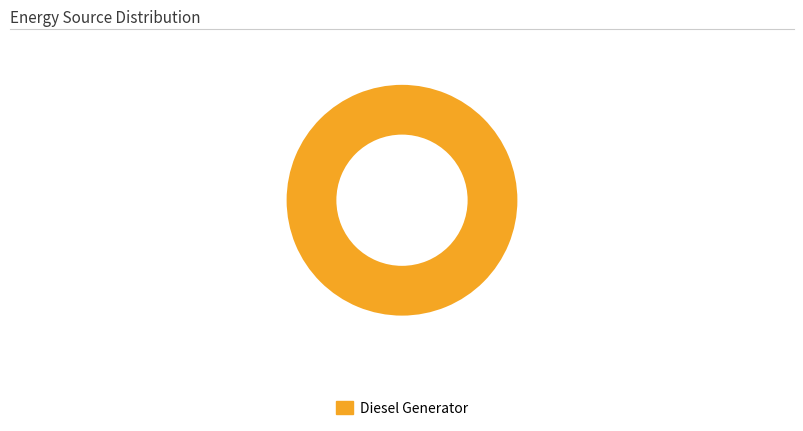

How many slices are in this pie chart?

1